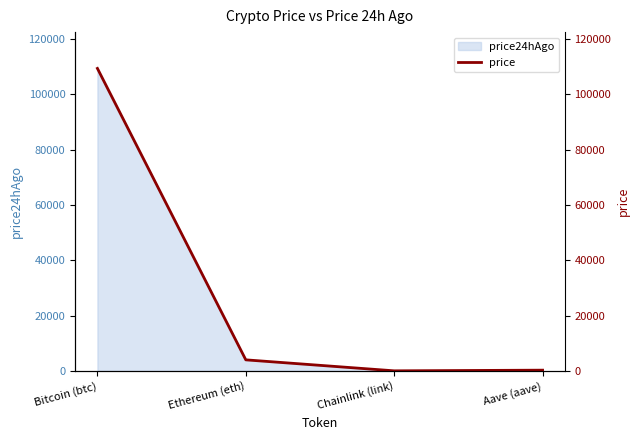

What is the value of the 2nd point from the left?

3991.9